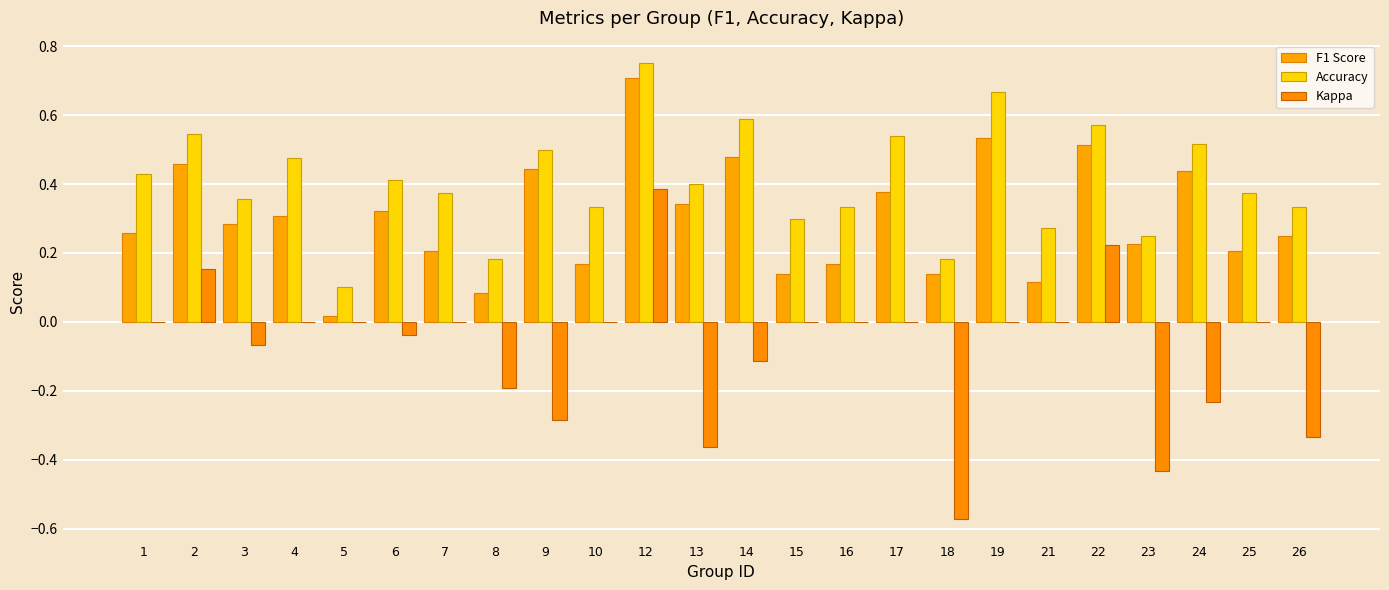

What is the sum of the Accuracy values at 4 and 26?

0.8